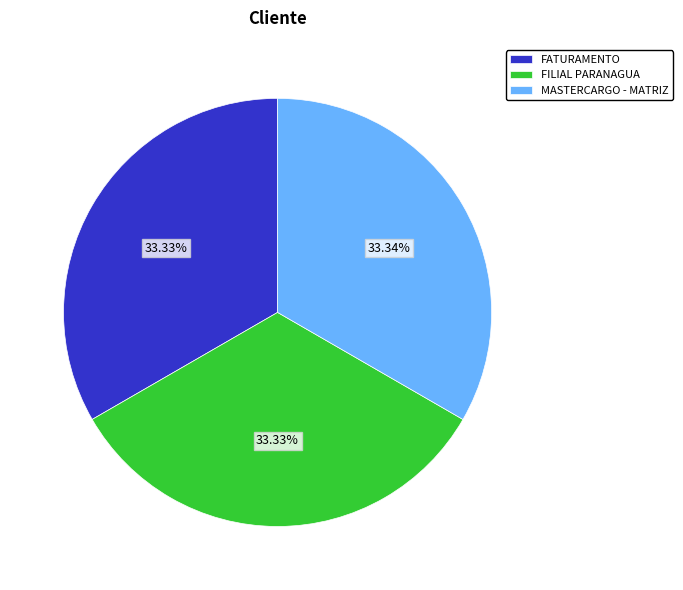

Is there any slice that represents more than half of the pie?

No